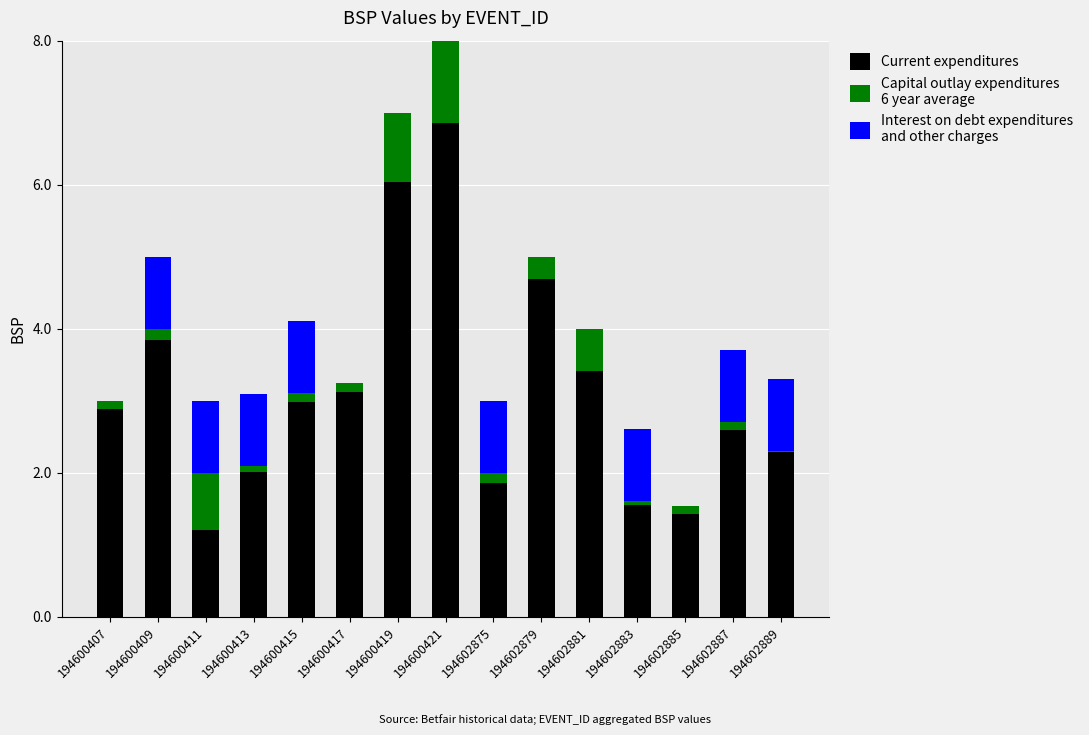

What is the total value across all series at 194602881?

4.0